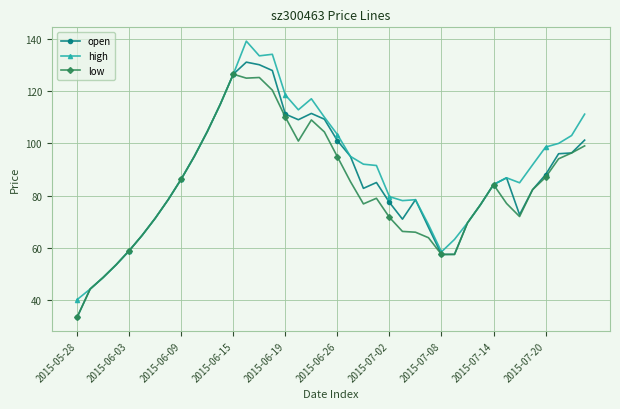

True or false: open has more than 2 points higher than both neighbors.

True